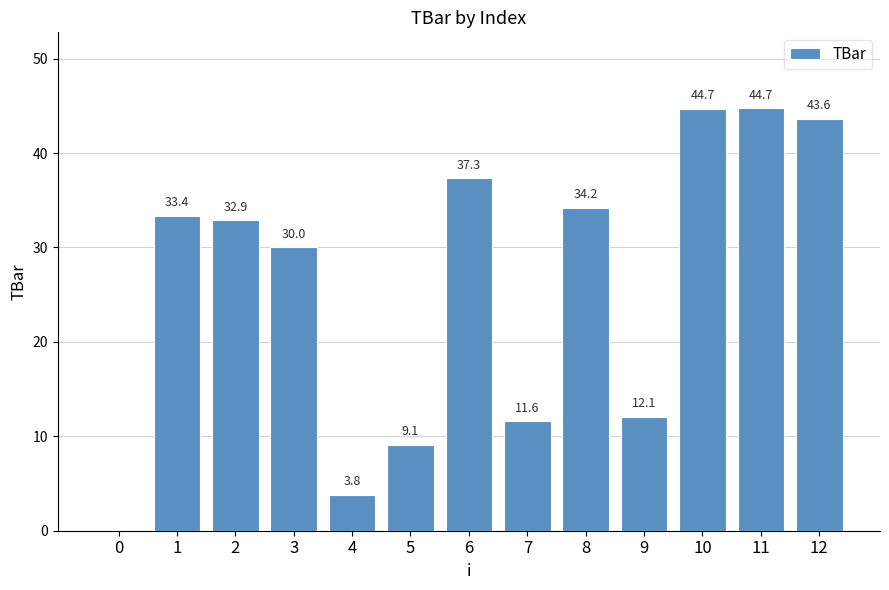

Reading left to right, what are all the values shown in this chart?

0.0	33.4	32.9	30.0	3.8	9.1	37.3	11.6	34.2	12.1	44.7	44.7	43.6